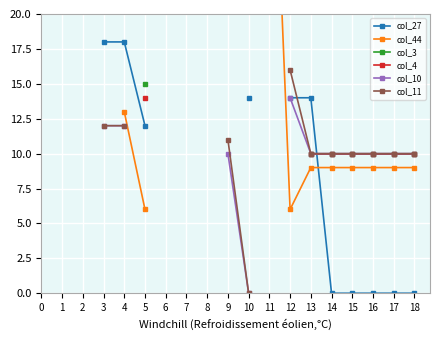

True or false: col_10 and col_3 intersect in this chart.

False